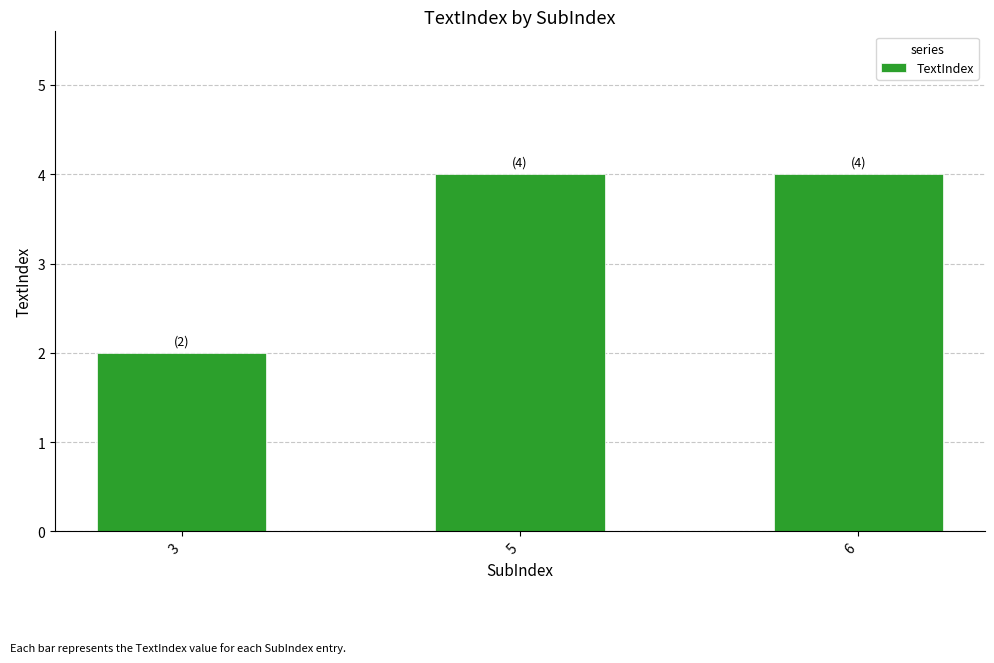

What is the value of the 3rd bar from the left?

4